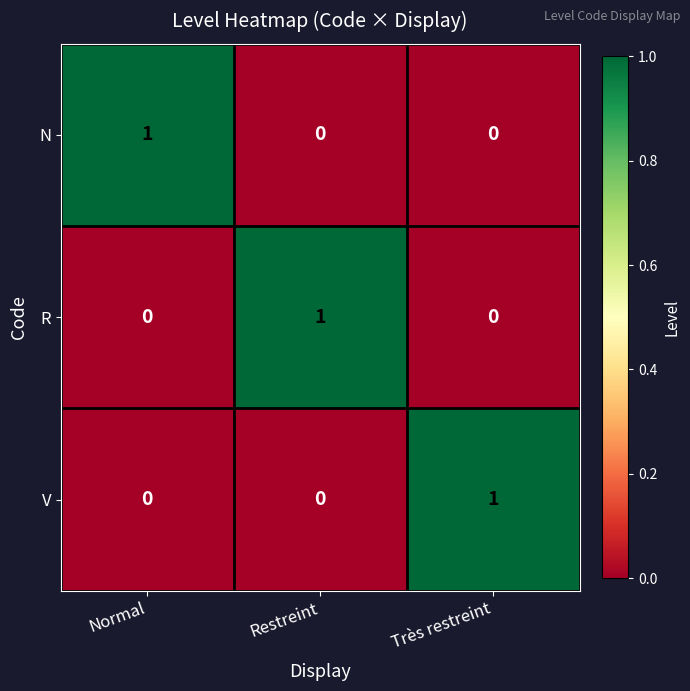

How many N values are between 0 and 1?

3